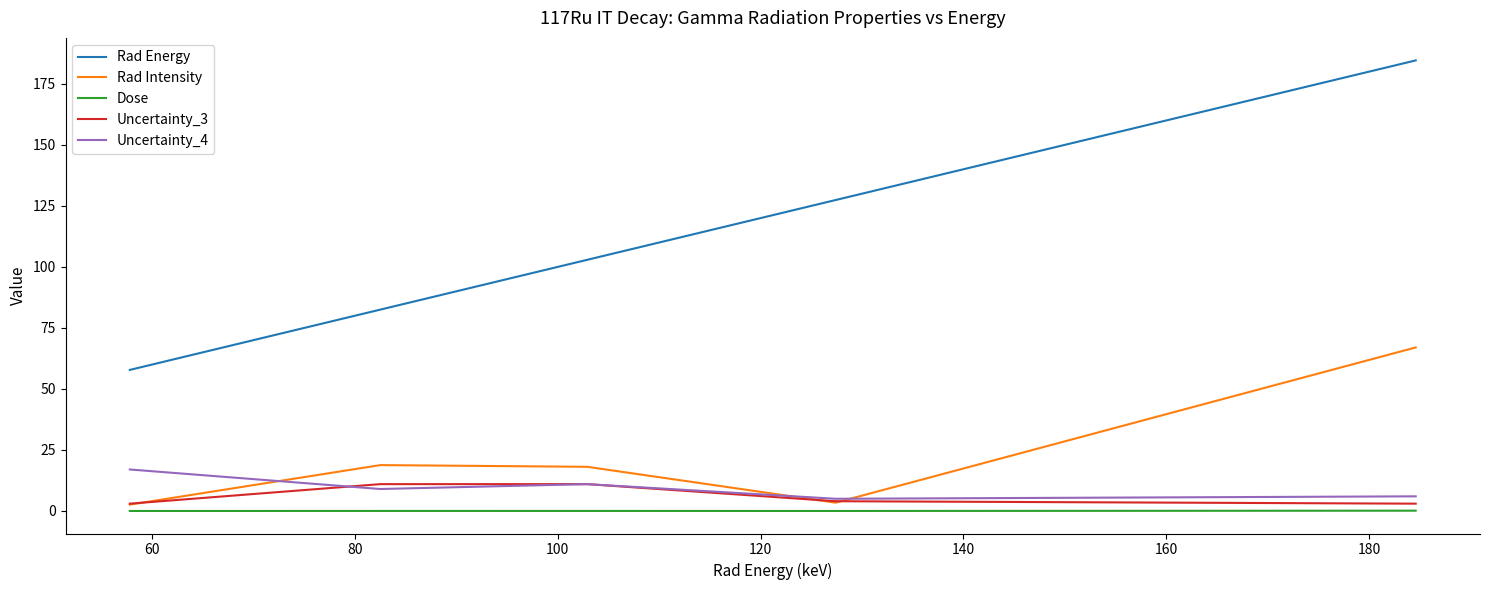

Which series has the largest total across all categories?

Rad Energy